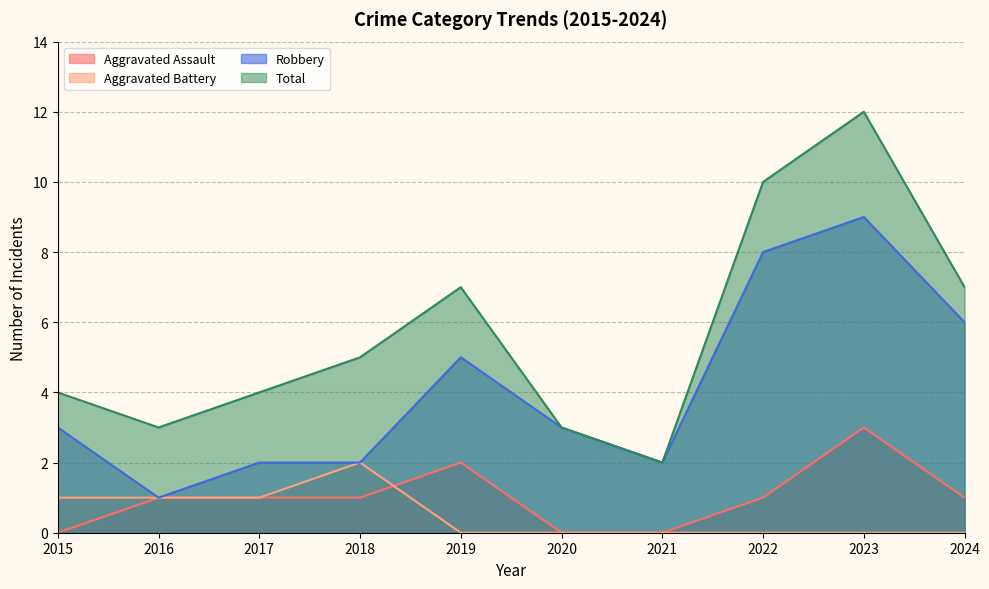

Which series changed the most between 2015 and 2020?

Aggravated Battery